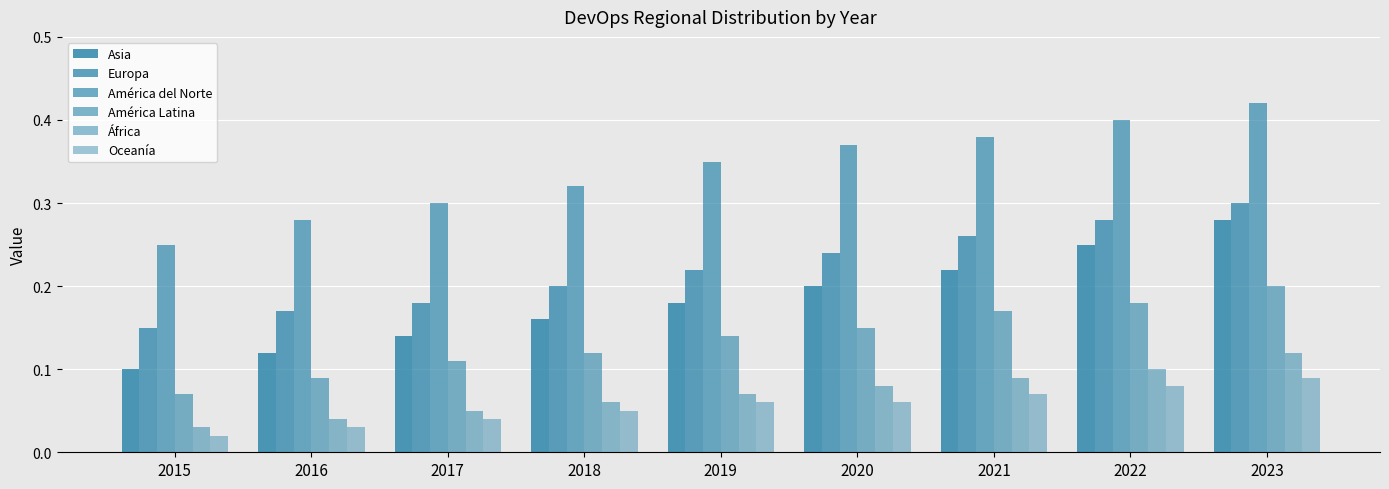

The value of Asia at 2019 is 0.3. True or false?

False